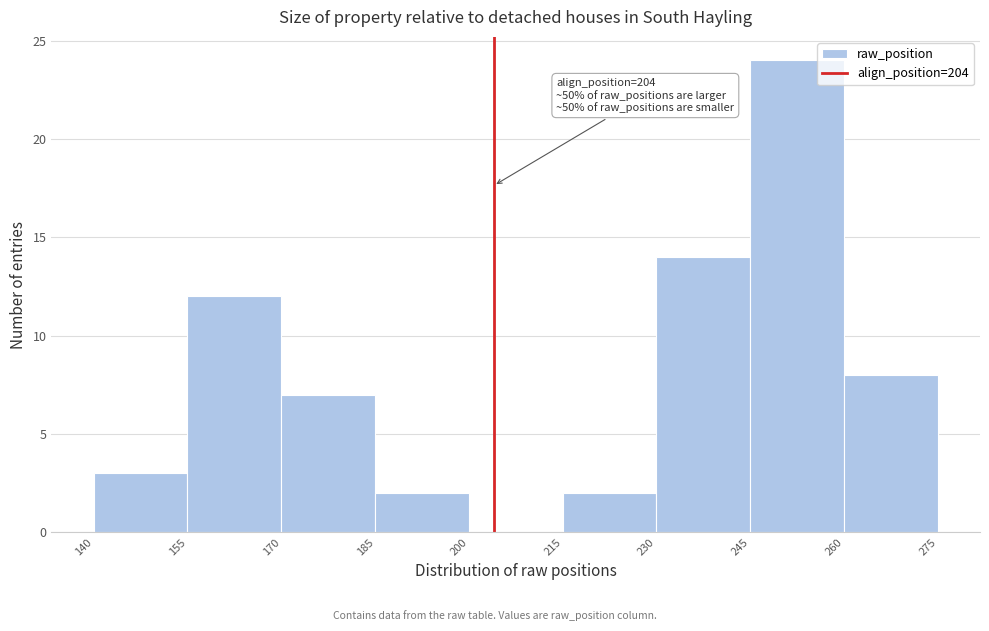

Over which range of the x-axis is the bar tallest?

245 to 260